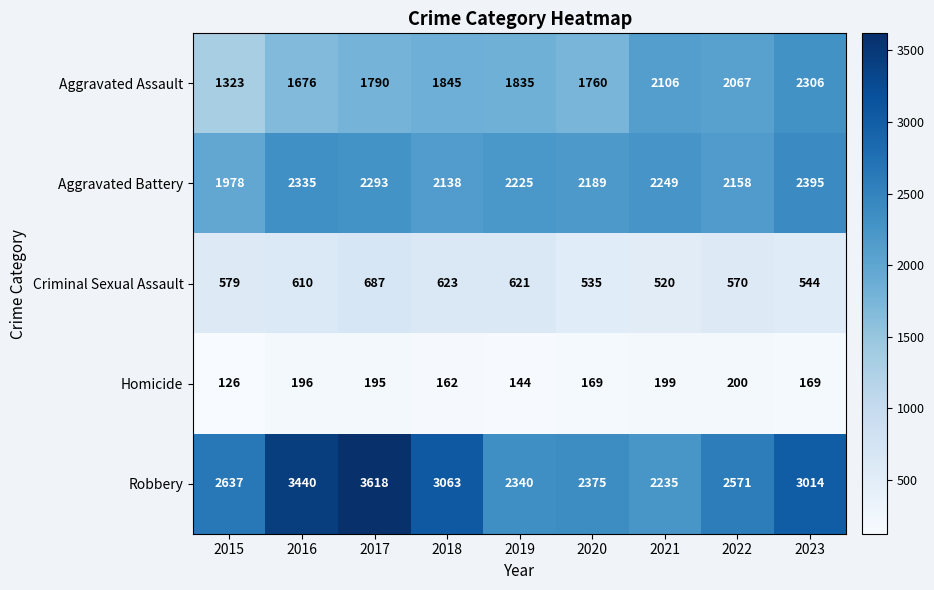

List the series in order of their peak value, highest first.

Robbery, Aggravated Battery, Aggravated Assault, Criminal Sexual Assault, Homicide